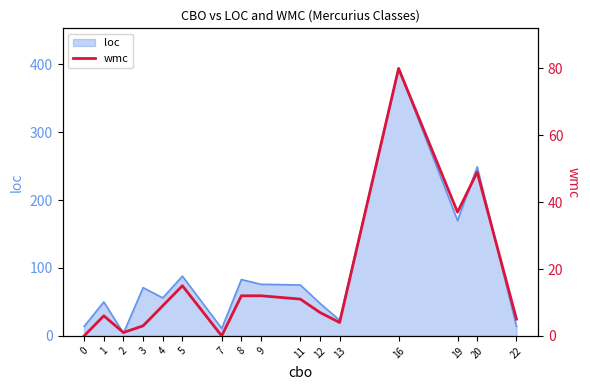

Reading right to left, transcribe all the data shown in this chart.

22=5	20=49	19=37	16=80	13=4	12=7	11=11	9=12	8=12	7=0	5=15	4=9	3=3	2=1	1=6	0=0